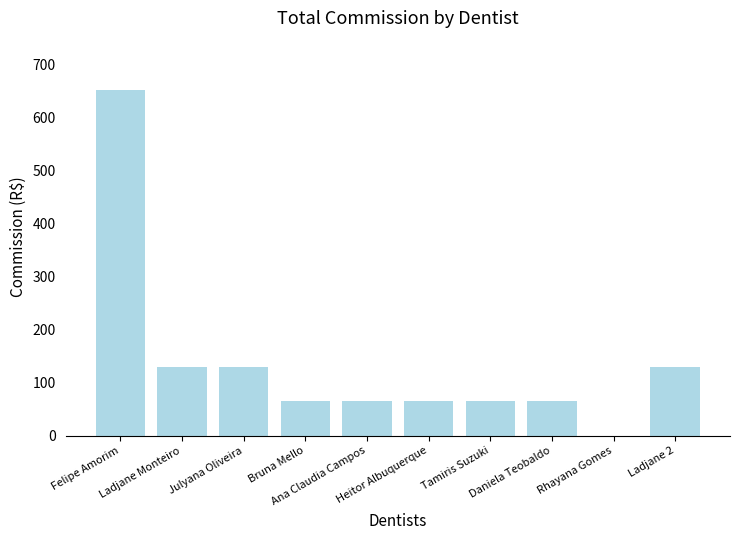

What is the maximum value shown in the chart?

651.6